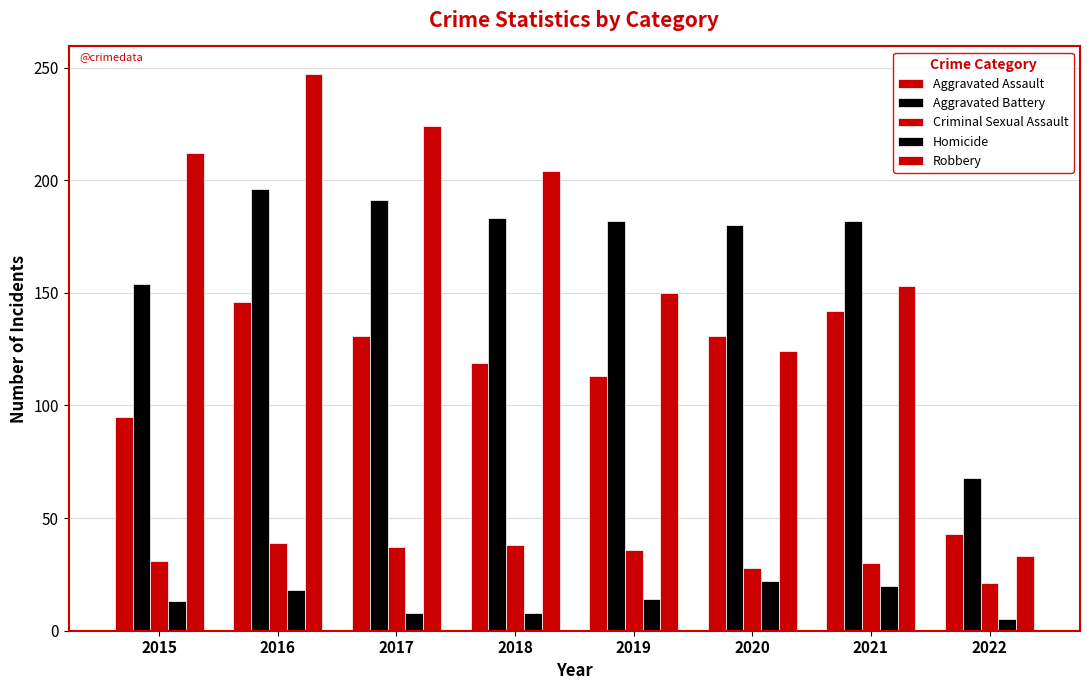

At which label is Aggravated Battery closest to 132?

2015